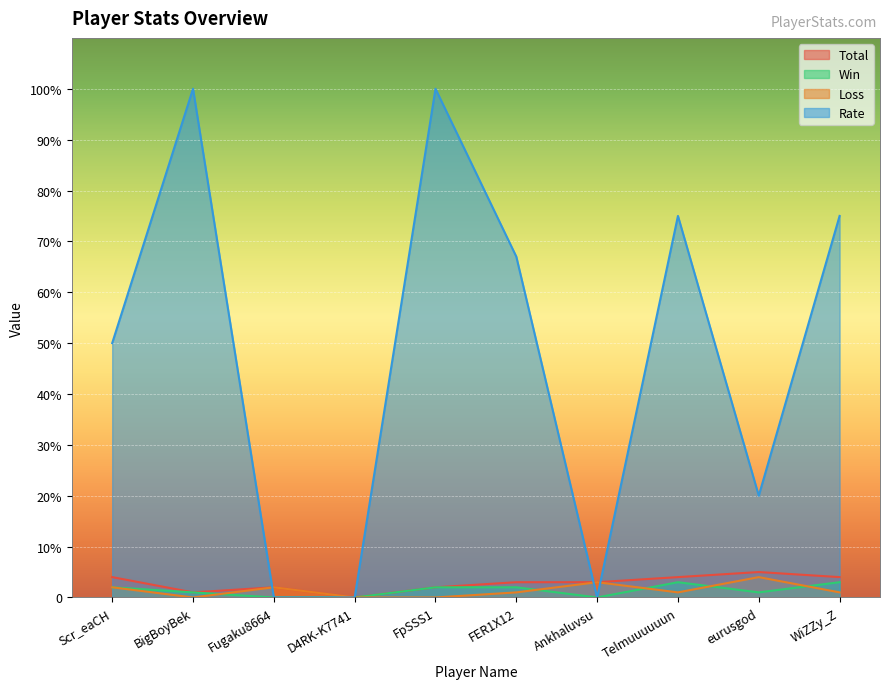

Which category has the highest value in the Rate series?

BigBoyBek